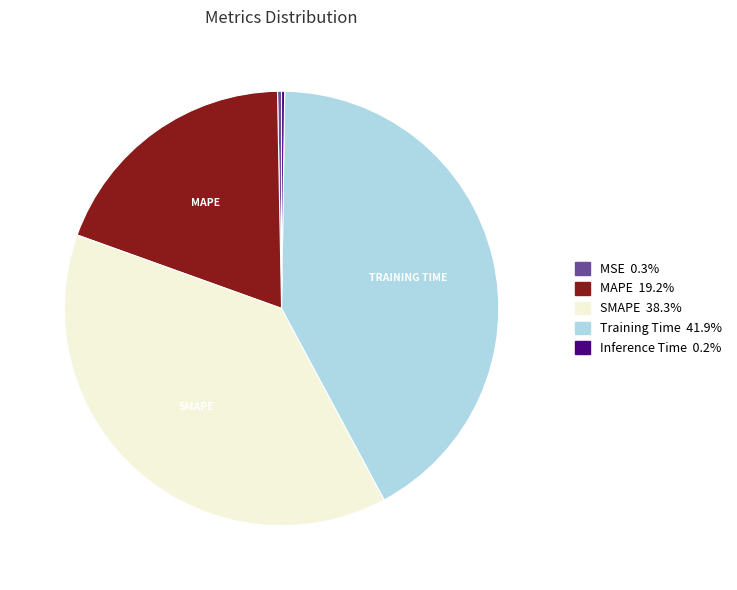

Does any single category account for the majority?

No